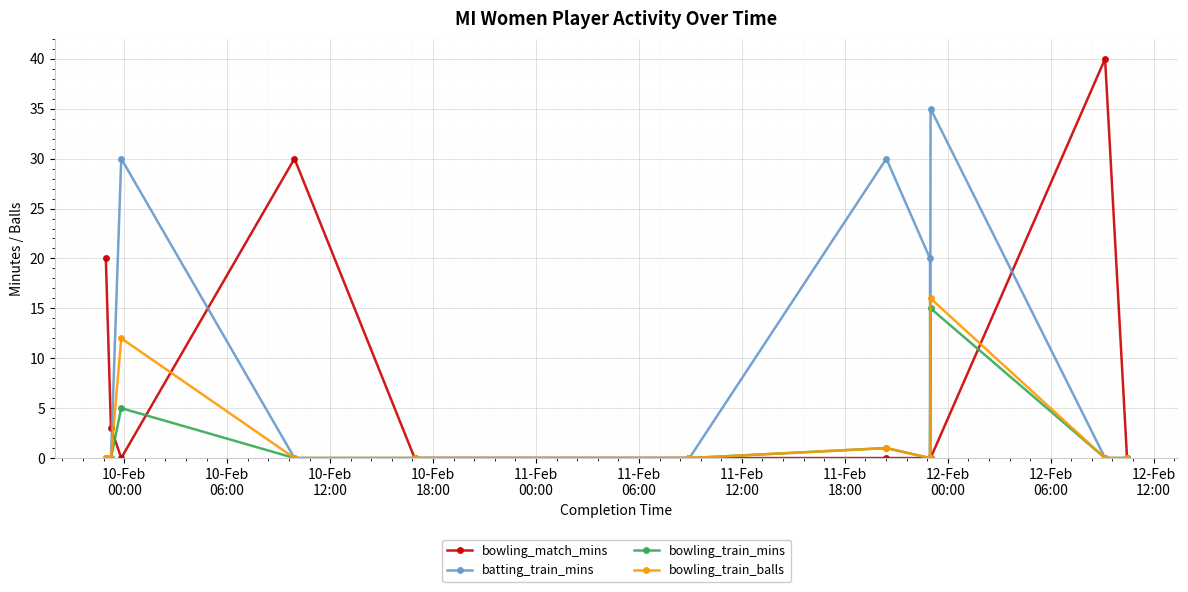

What is the value of the bowling_match_mins point at the 13th from the left?

40